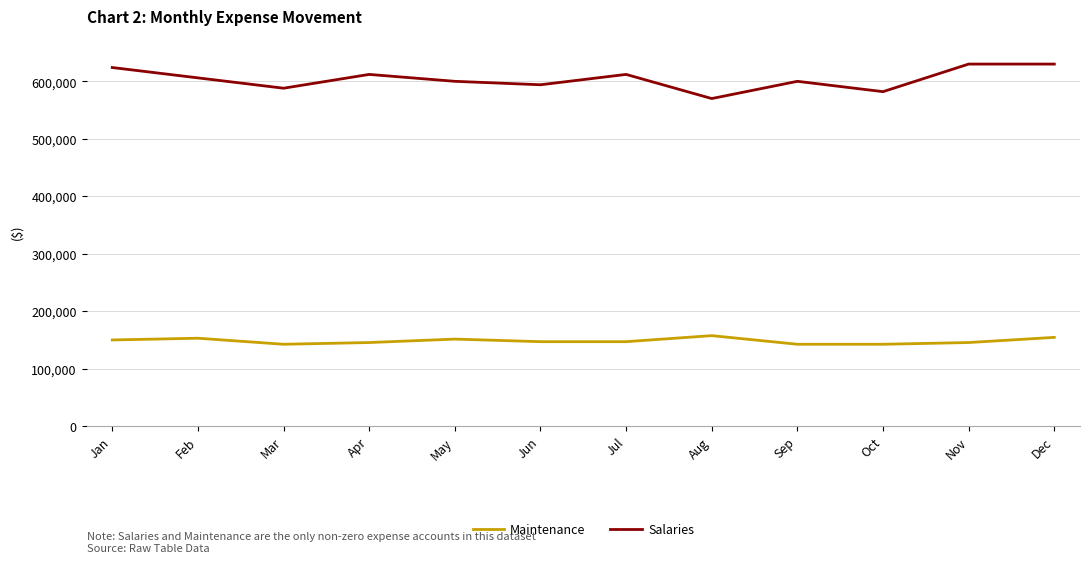

True or false: Salaries and Maintenance cross at least once.

False